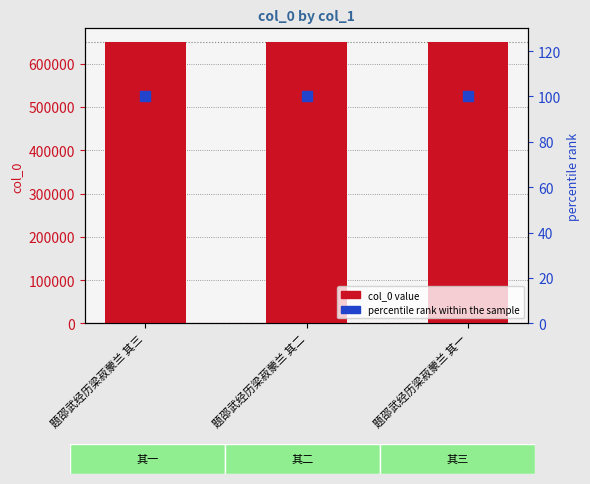

Between 题邵武经历梁菽蒙兰 其二 and 题邵武经历梁菽蒙兰 其一, which series saw the biggest shift?

col_0